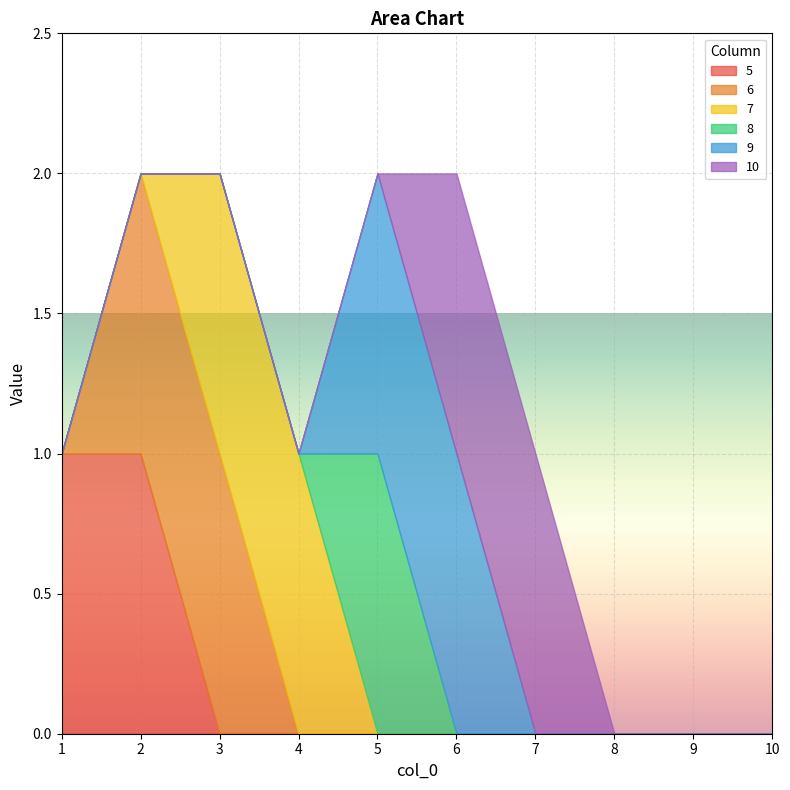

Reading left to right, extract all data points from this chart.

5: 1=1	2=1	3=0	4=0	5=0	6=0	7=0	8=0	9=0	10=0
6: 1=0	2=1	3=1	4=0	5=0	6=0	7=0	8=0	9=0	10=0
7: 1=0	2=0	3=1	4=1	5=0	6=0	7=0	8=0	9=0	10=0
8: 1=0	2=0	3=0	4=0	5=1	6=0	7=0	8=0	9=0	10=0
9: 1=0	2=0	3=0	4=0	5=1	6=1	7=0	8=0	9=0	10=0
10: 1=0	2=0	3=0	4=0	5=0	6=1	7=1	8=0	9=0	10=0